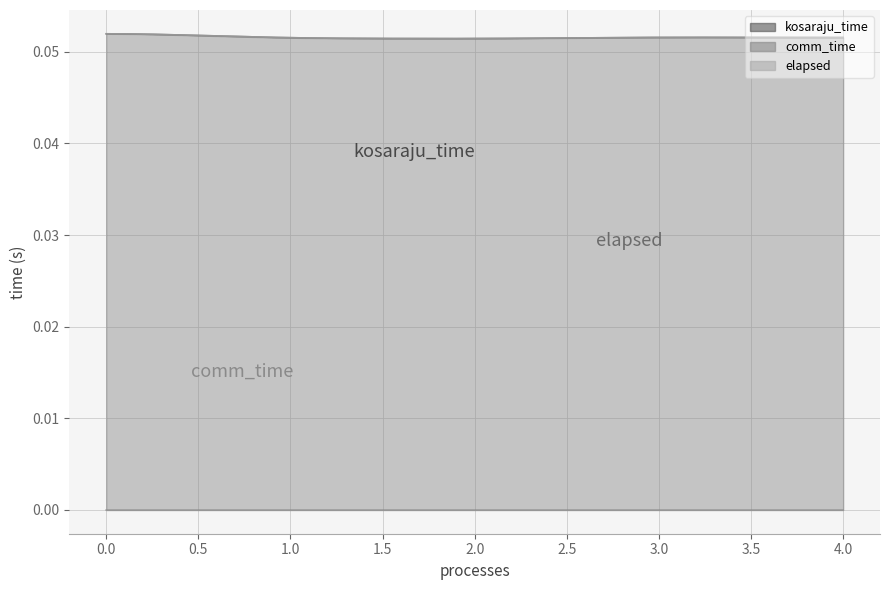

Is it true that kosaraju_time equals 0.1 at 1?

True